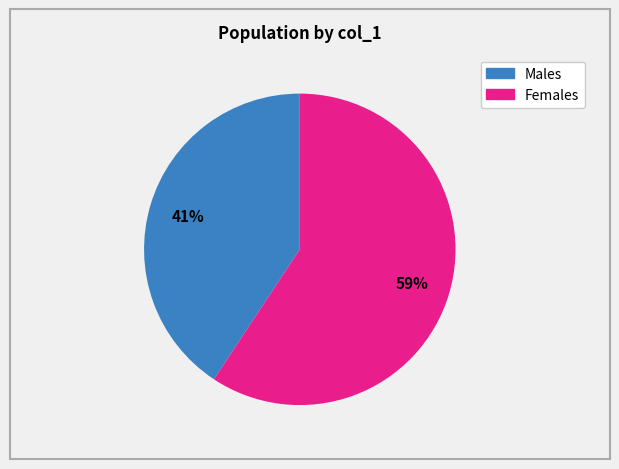

To the nearest percent, what is the average slice percentage?

50%